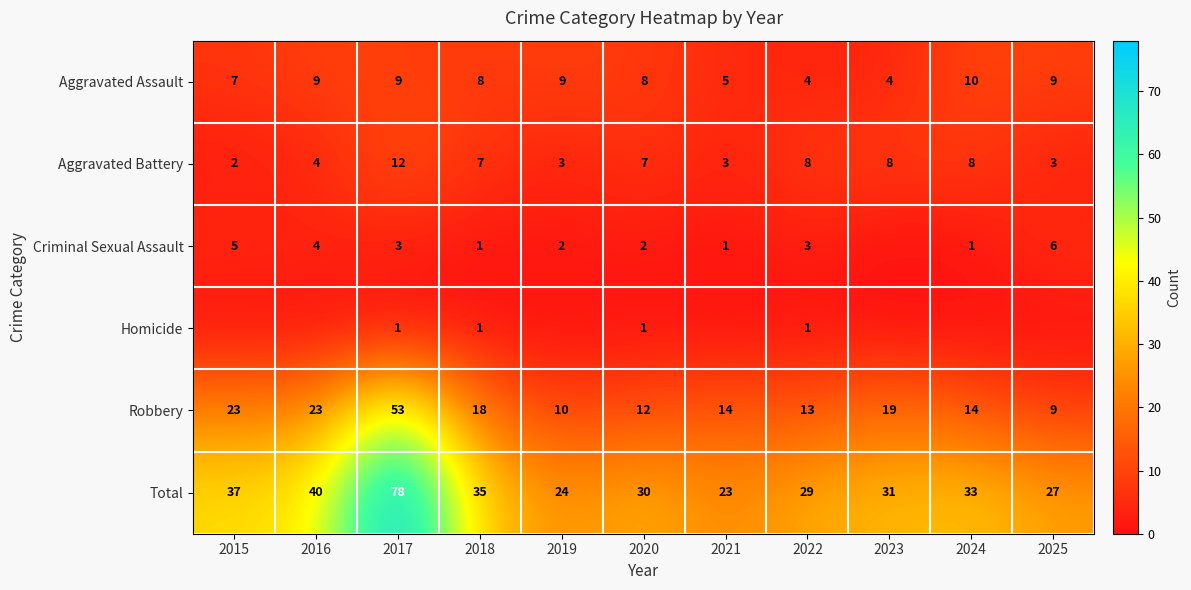

Rank the series at 2022 from highest to lowest value.

Total, Robbery, Aggravated Battery, Aggravated Assault, Criminal Sexual Assault, Homicide